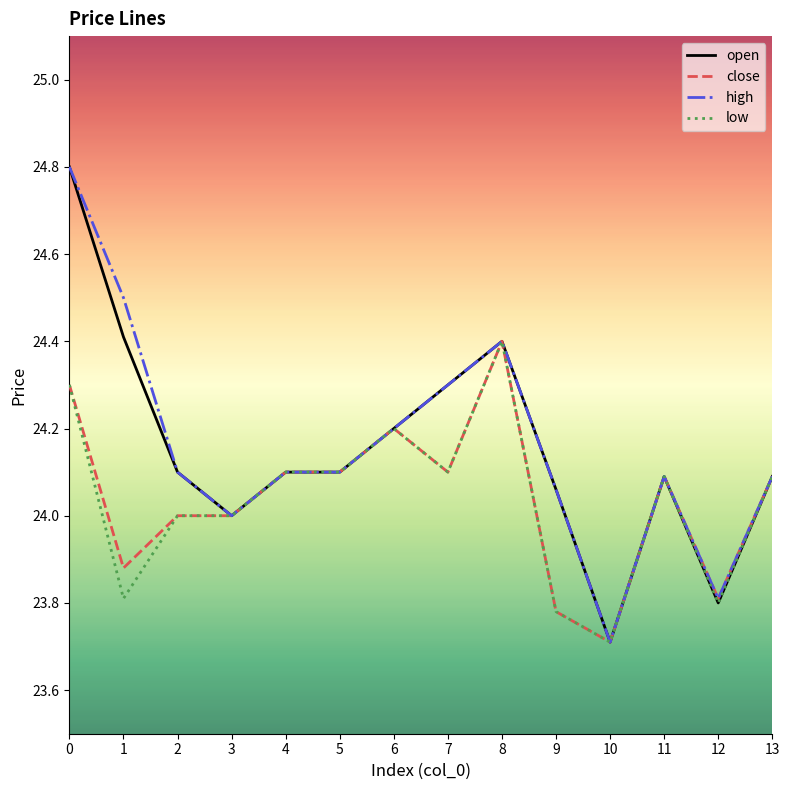

At which category does high reach its first local valley?

3